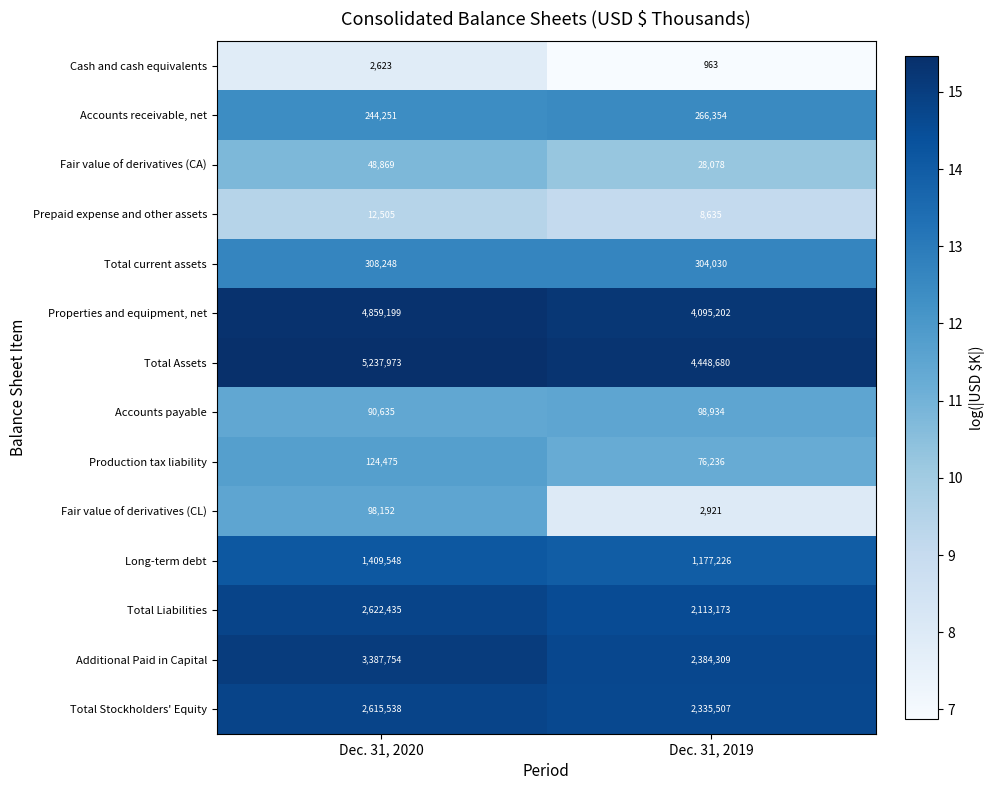

List the series in order of their peak value, lowest first.

Cash and cash equivalents, Prepaid expense and other assets, Fair value of derivatives (CA), Fair value of derivatives (CL), Accounts payable, Production tax liability, Accounts receivable, net, Total current assets, Long-term debt, Total Stockholders' Equity, Total Liabilities, Additional Paid in Capital, Properties and equipment, net, Total Assets